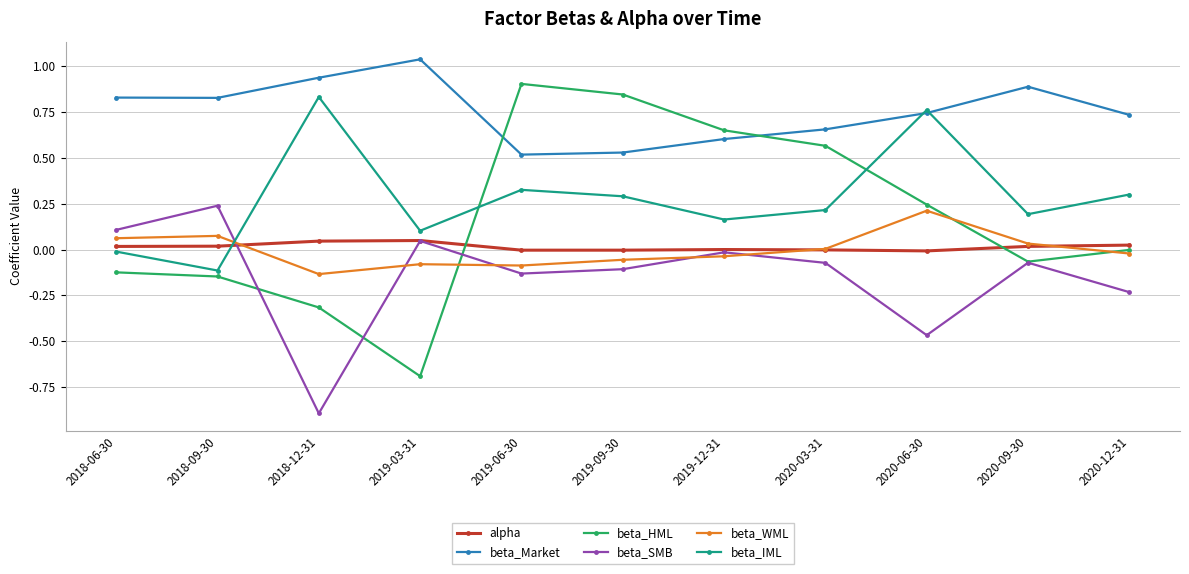

The beta_HML series shows 0.2 at 2020-06-30. True or false?

True